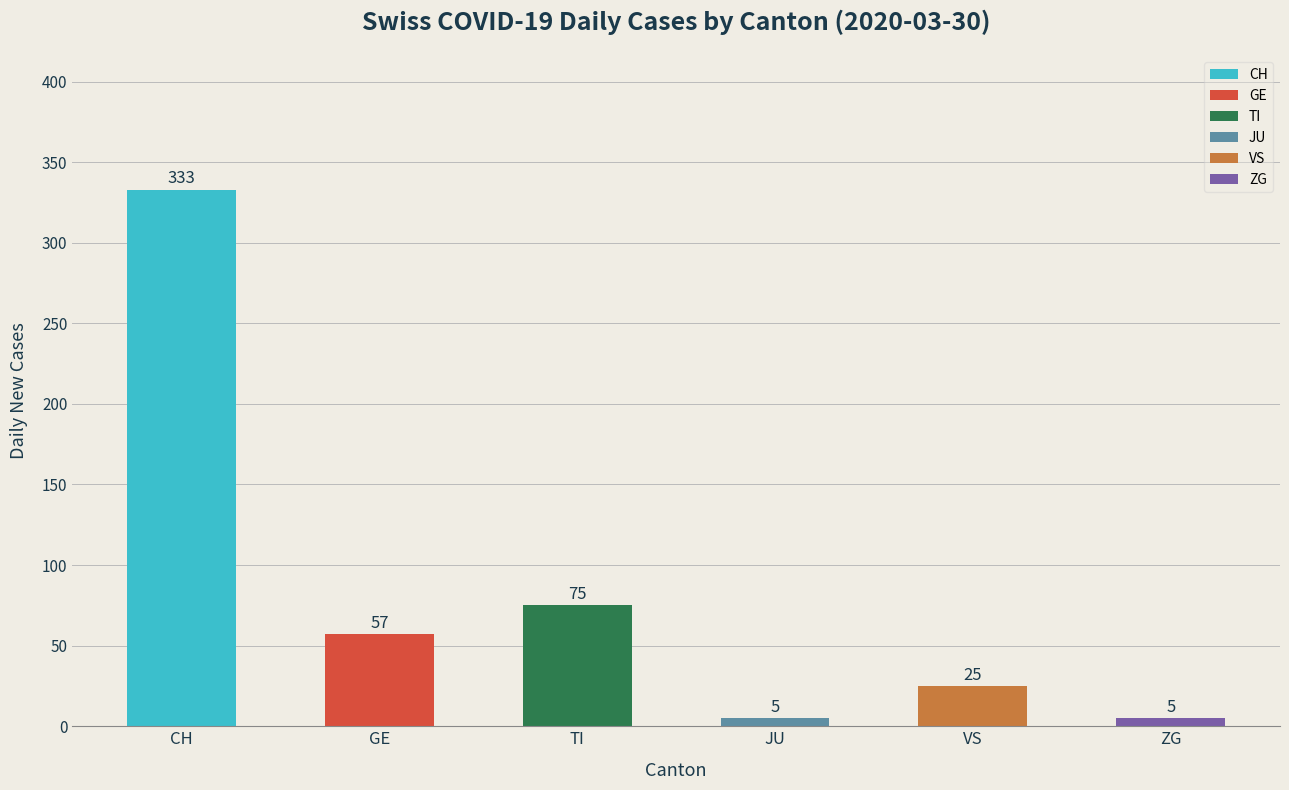

Reading left to right, list all the values displayed in this chart.

333	57	75	5	25	5